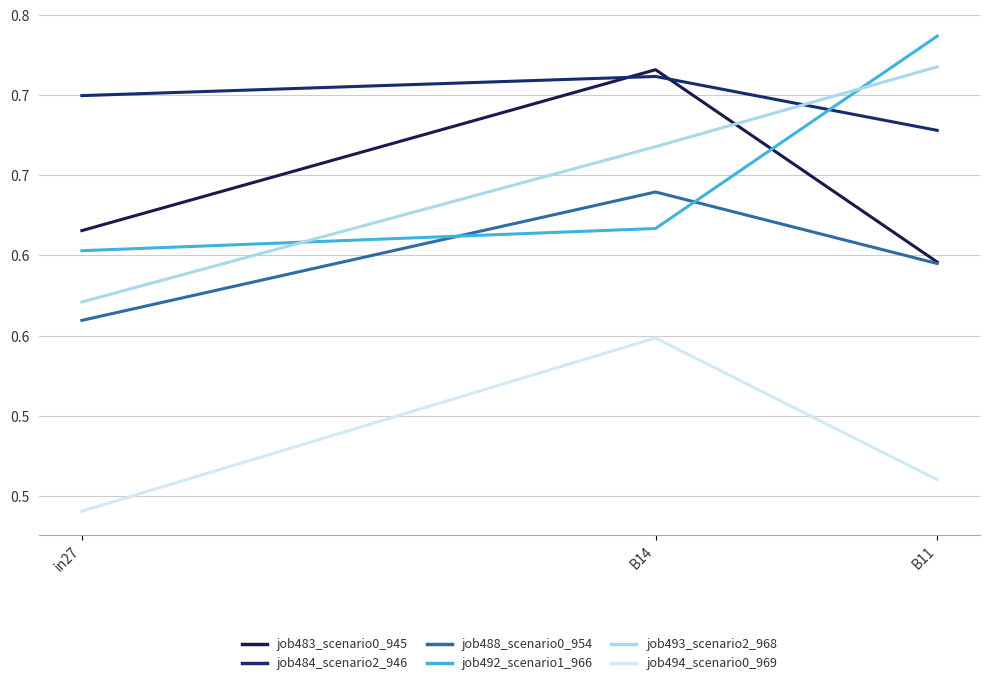

What is the average value of the job488_scenario0_954 series?

0.6